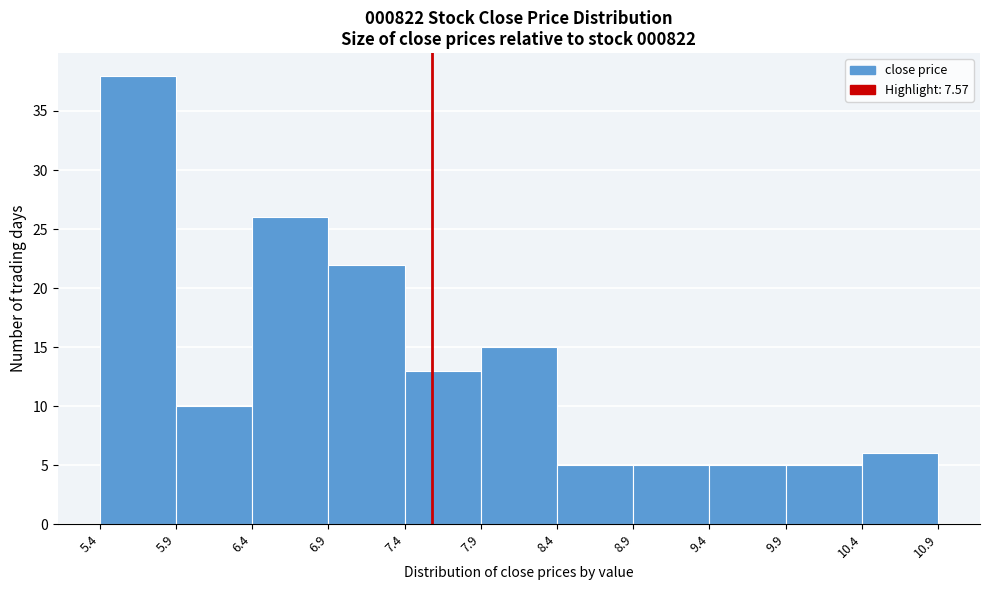

Reading left to right, list every bar in this chart as the range it spans on the x-axis followed by its height. The values are not printed on the chart, so give them approximately, as read against the axis.

5.4 to 5.9: 38
5.9 to 6.4: 10
6.4 to 6.9: 26
6.9 to 7.4: 22
7.4 to 7.9: 13
7.9 to 8.4: 15
8.4 to 8.9: 5
8.9 to 9.4: 5
9.4 to 9.9: 5
9.9 to 10.4: 5
10.4 to 10.9: 6